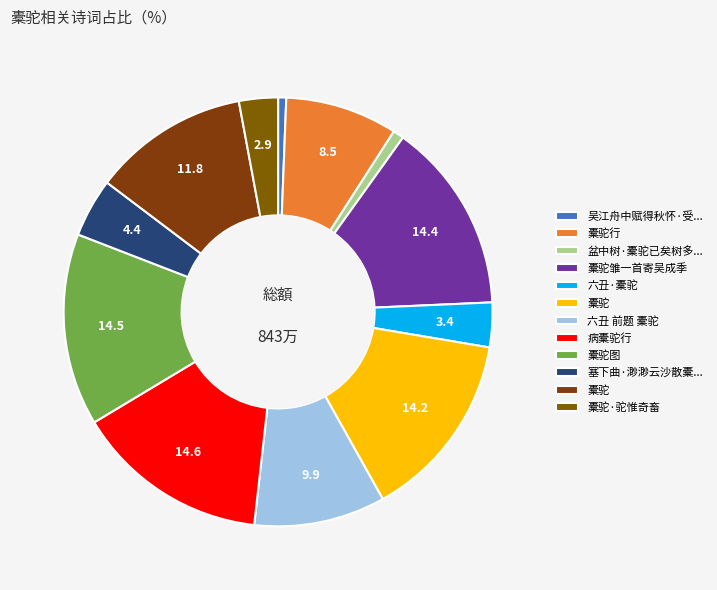

Which category has the smallest portion of the pie?

吴江舟中赋得秋怀·受降城下橐驼群